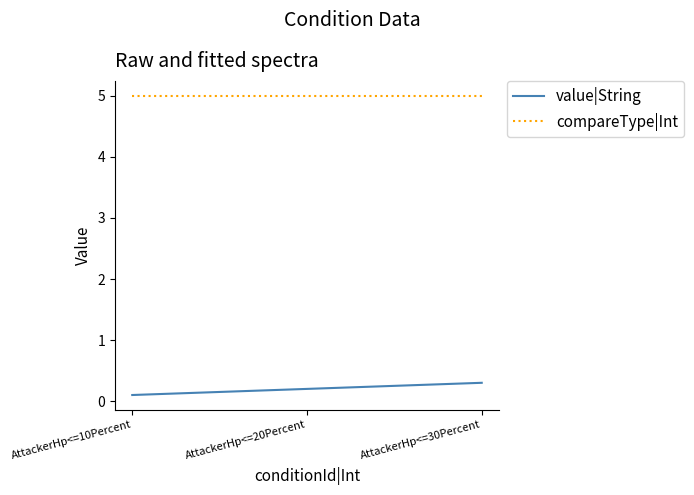

Where is value|String nearest to the value 0?

AttackerHp<=10Percent